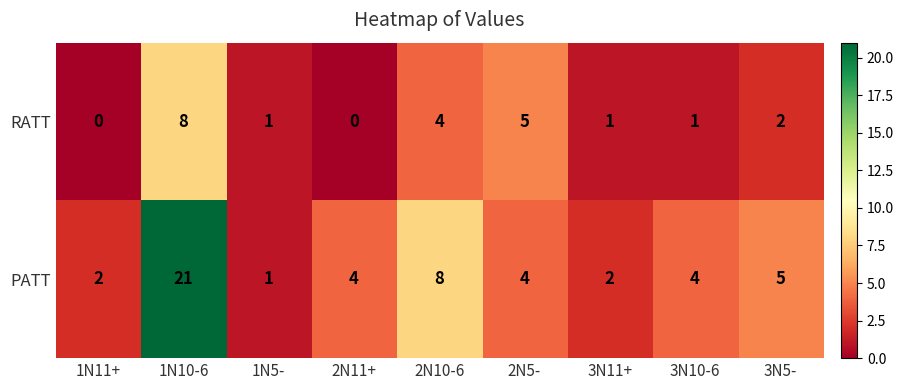

Rank the series at 3N11+ from lowest to highest value.

RATT, PATT